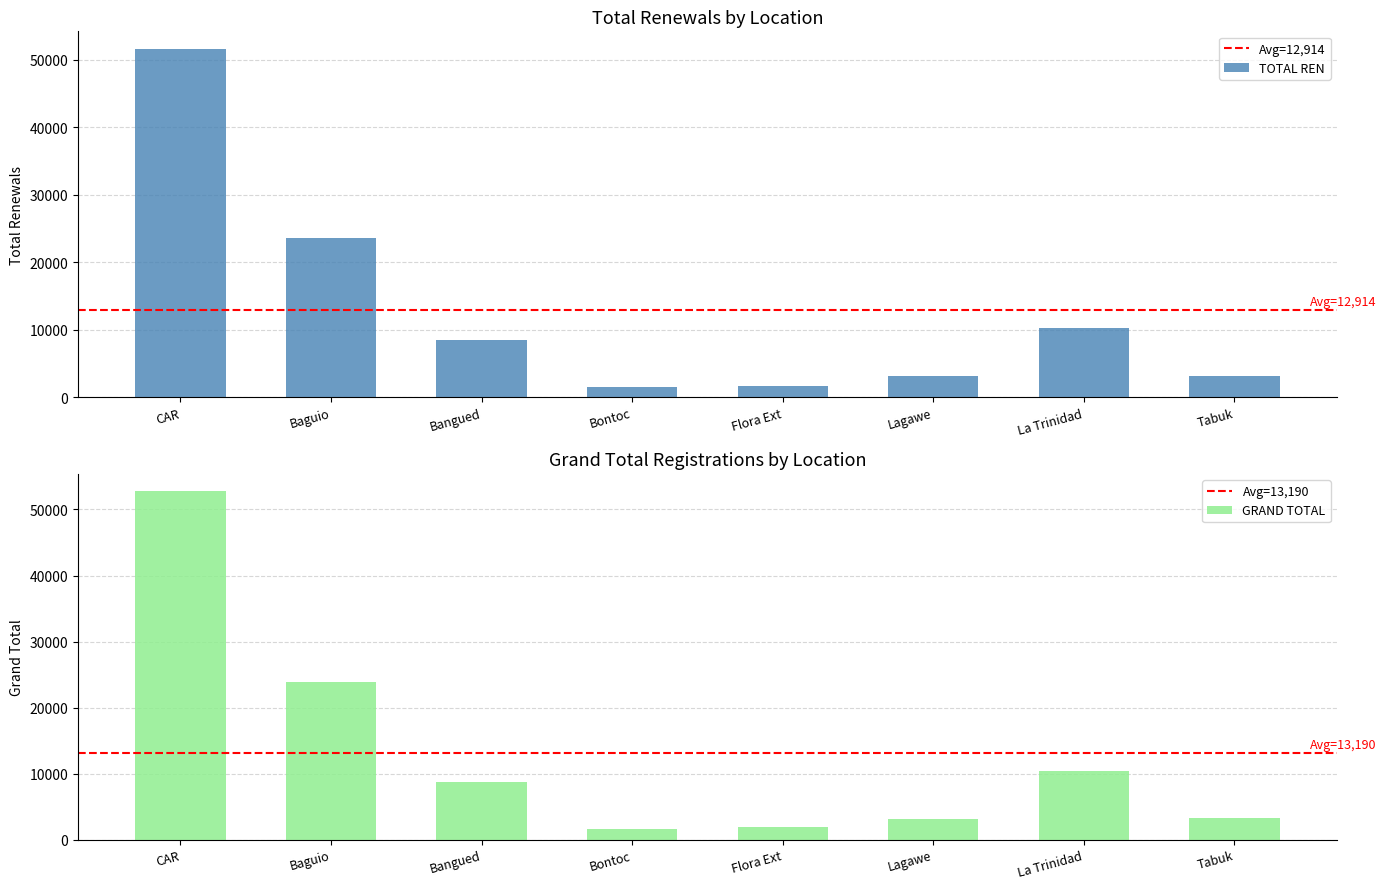

At which label is TOTAL REN closest to 26606?

Baguio